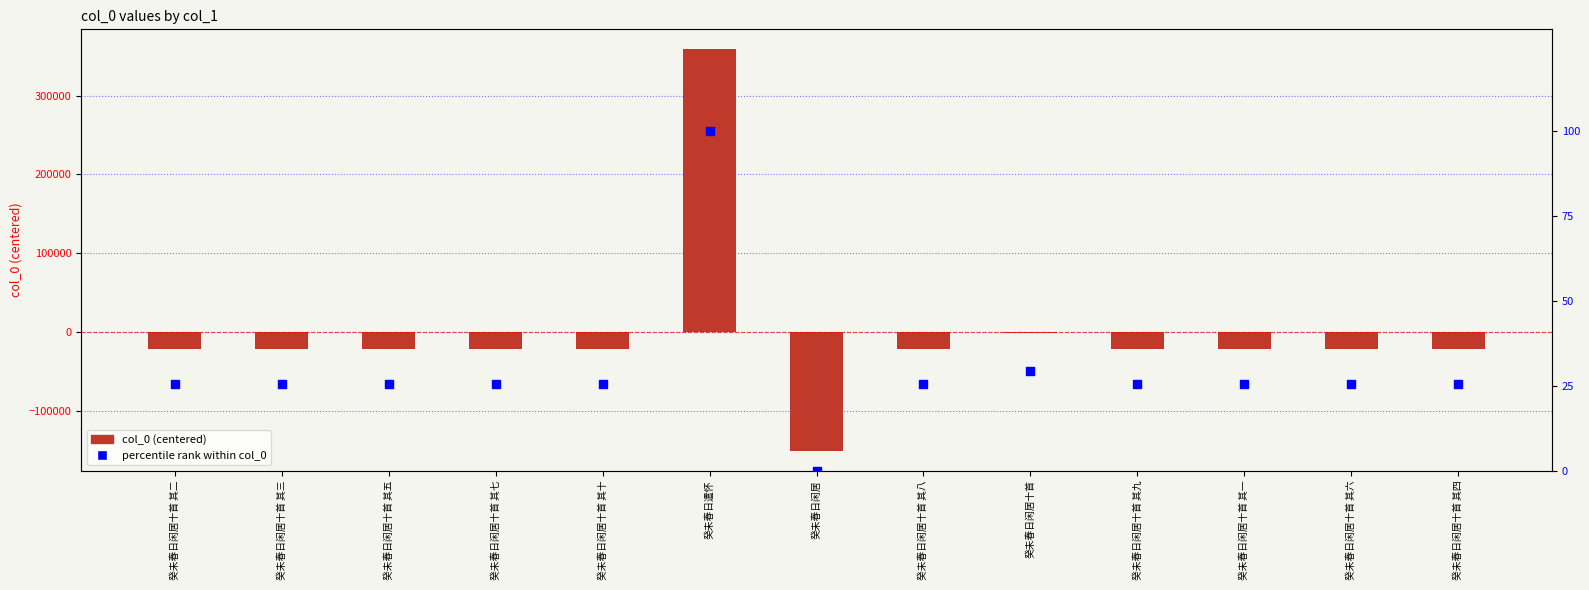

What is the total value across all series at 癸未春日遣怀?

358626.7